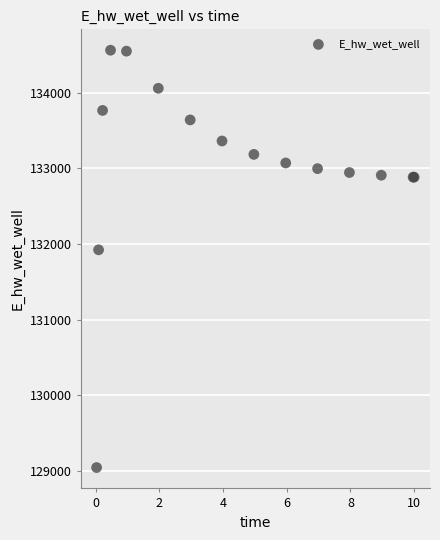

What Y value in the scatter plot is closest to 131802?

131922.5